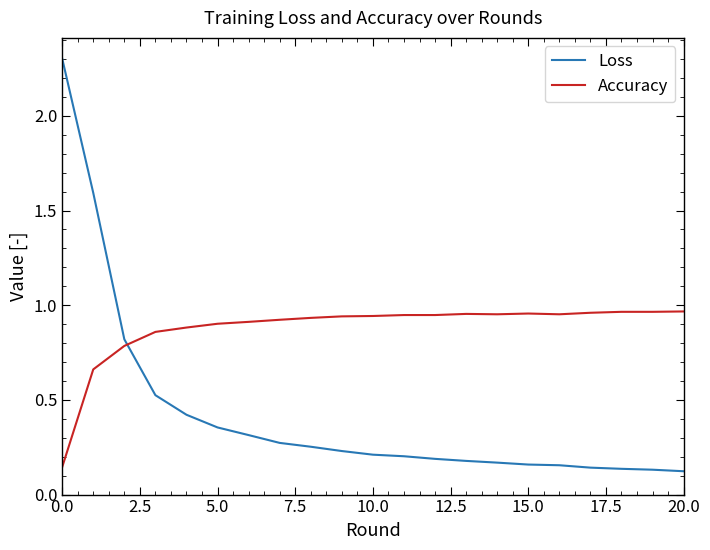

How many lines are shown in the chart?

2